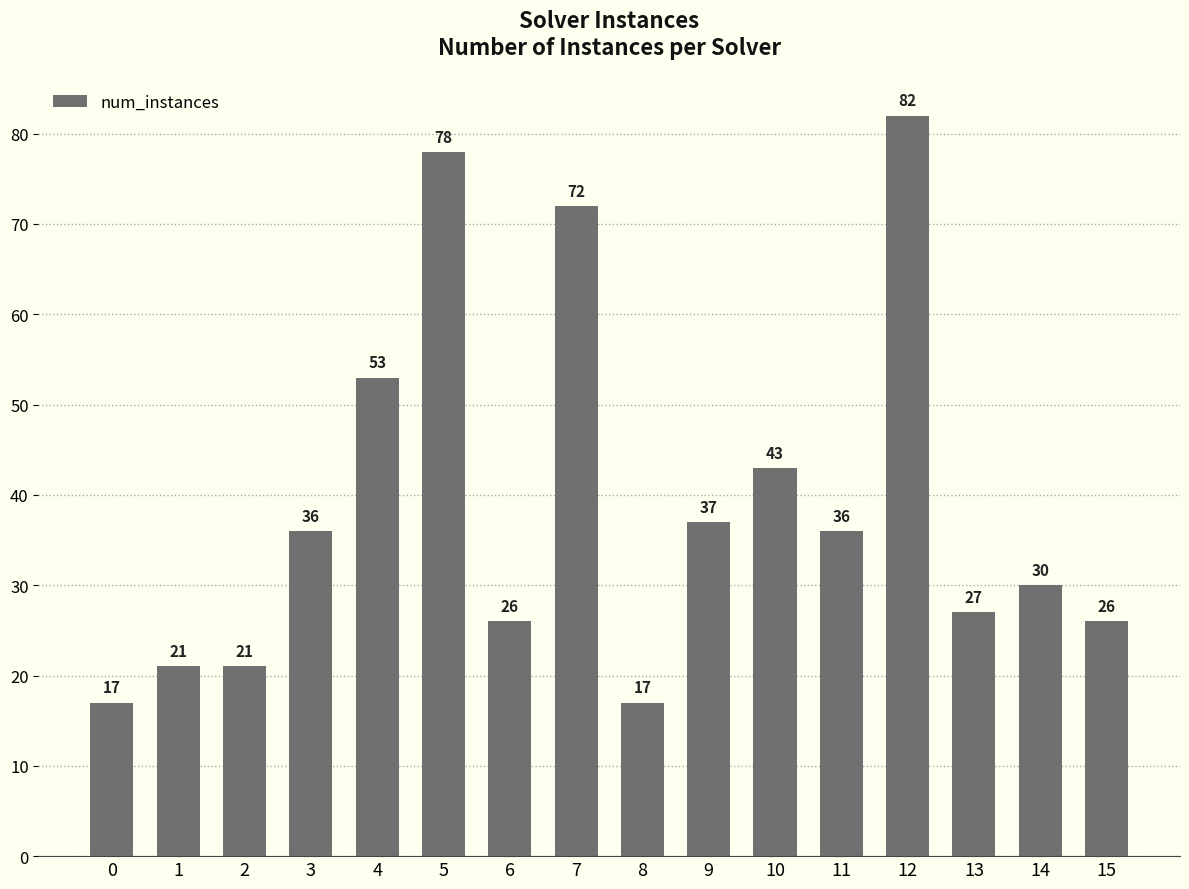

What is the difference between the maximum and minimum values?

65